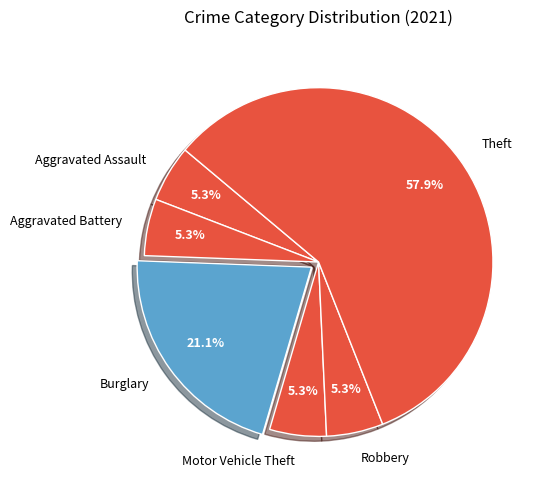

How much of the chart is everything except Motor Vehicle Theft?

94.7%